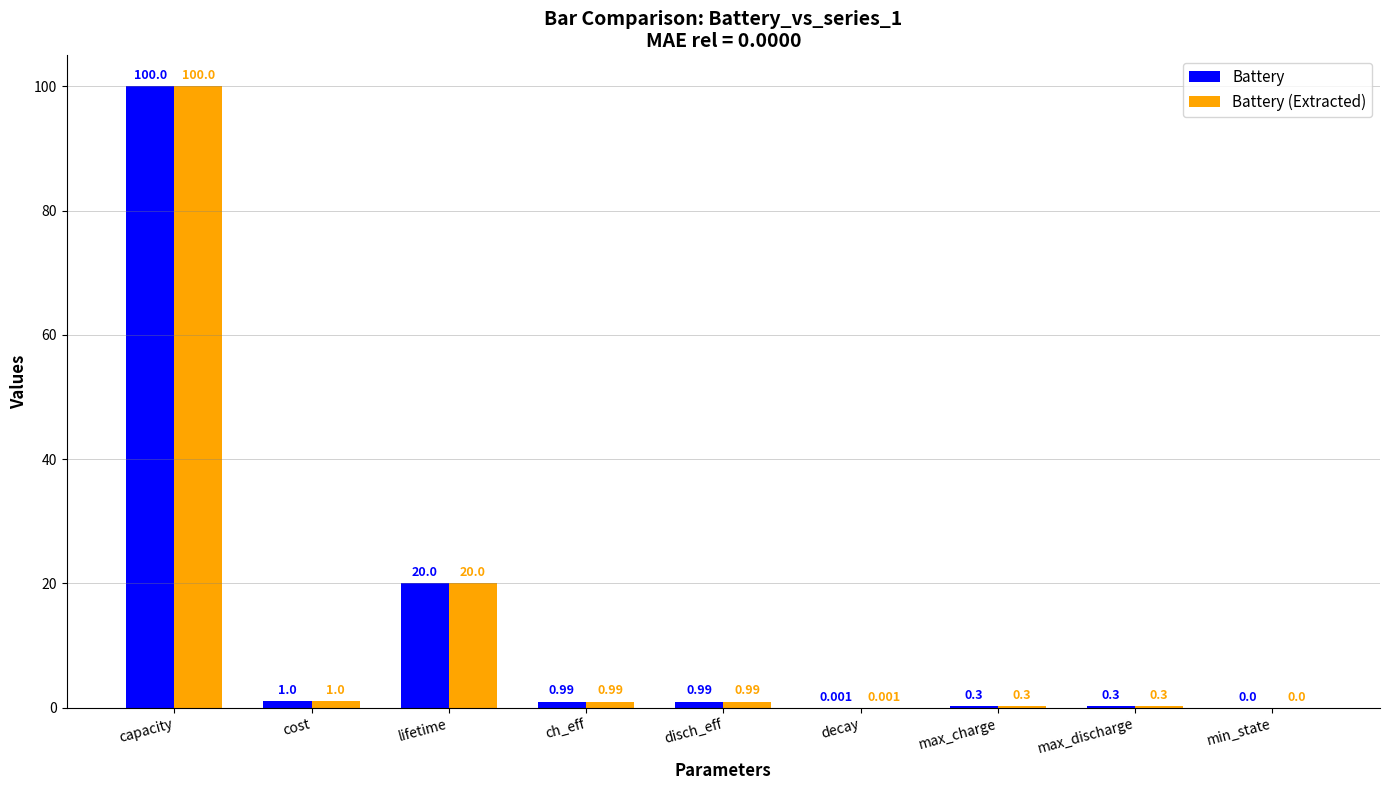

How many groups of bars are there?

9